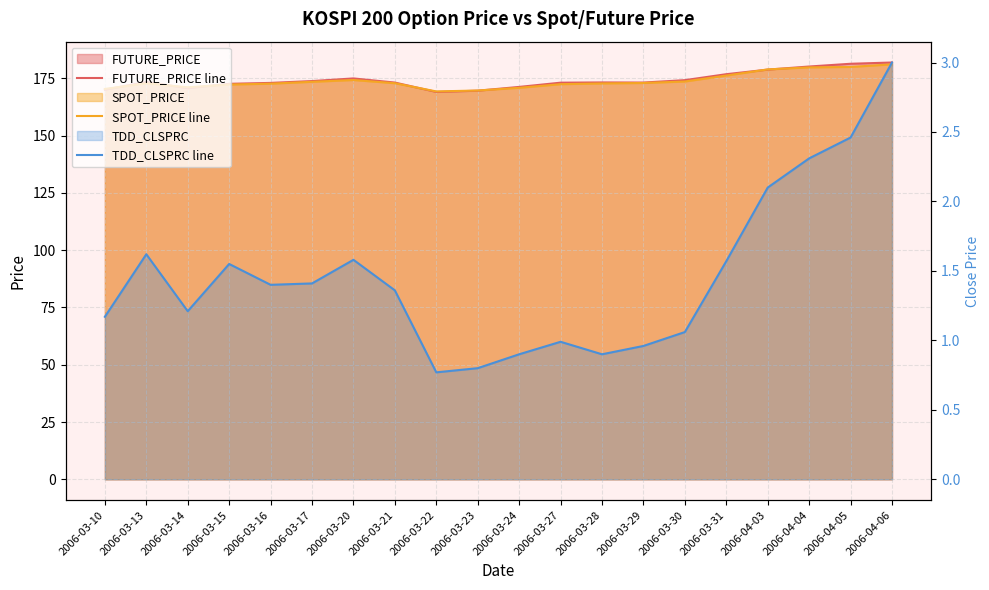

What is the total value across all series at 2006-03-27?

346.5